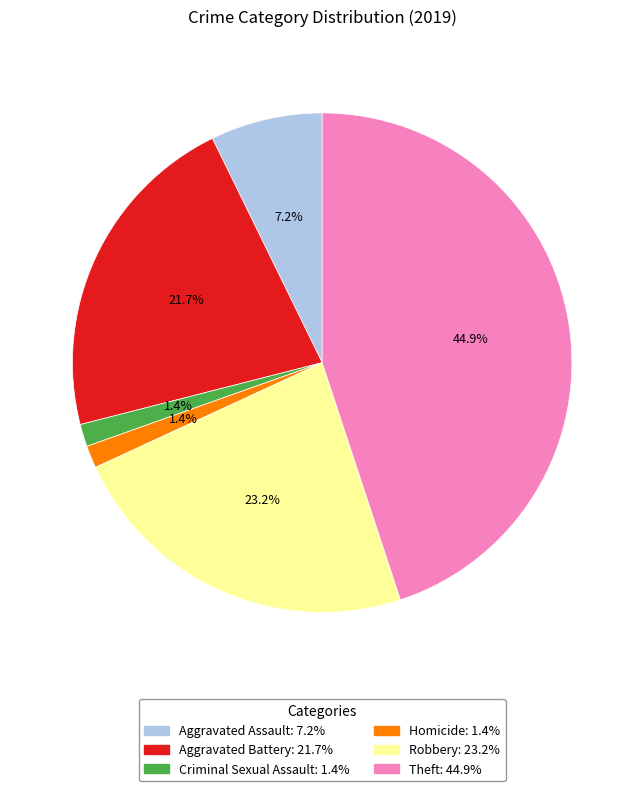

Is there any slice that represents more than half of the pie?

No